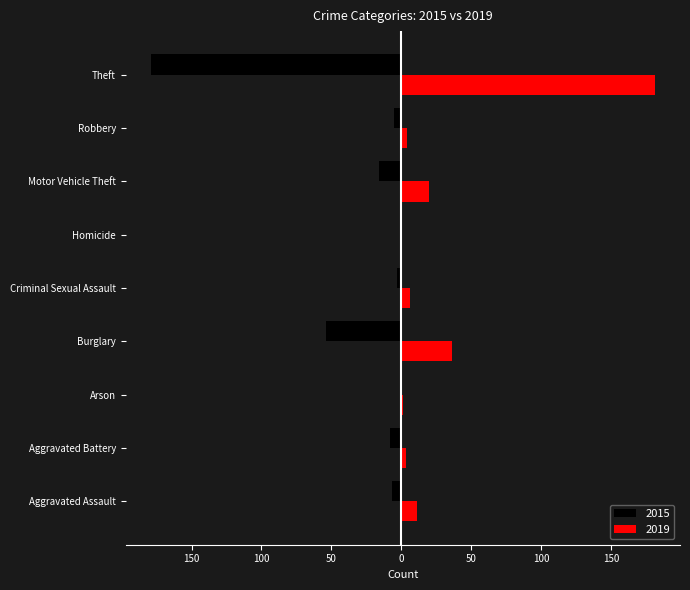

What are all the series names shown in the legend?

2015, 2019